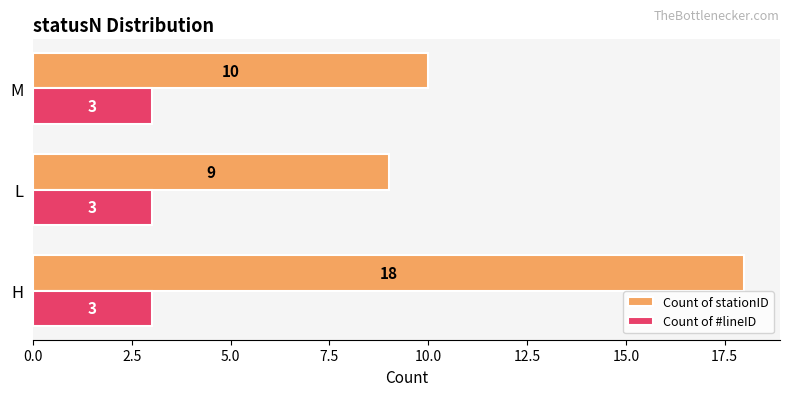

Which series has the largest total across all categories?

Count of stationID